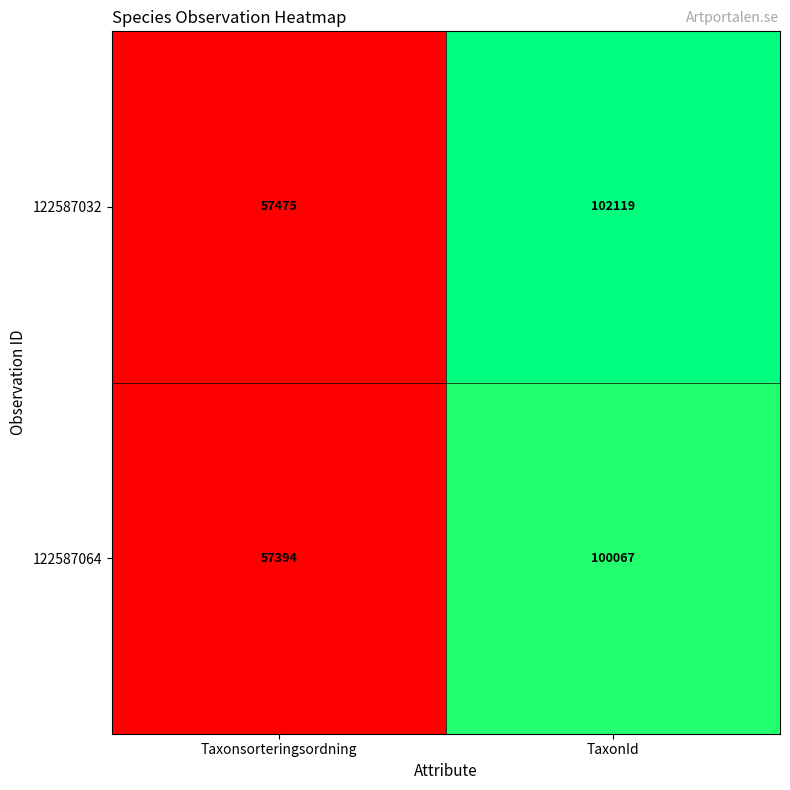

What is the sum of the 122587032 values at Taxonsorteringsordning and TaxonId?

159594